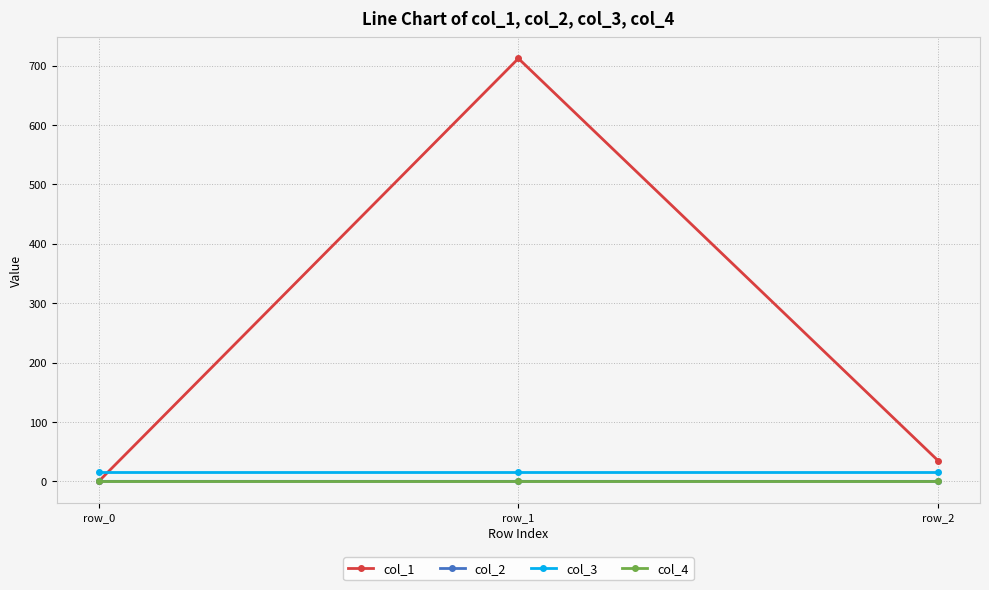

The value of col_3 at row_2 is 16.0. True or false?

True